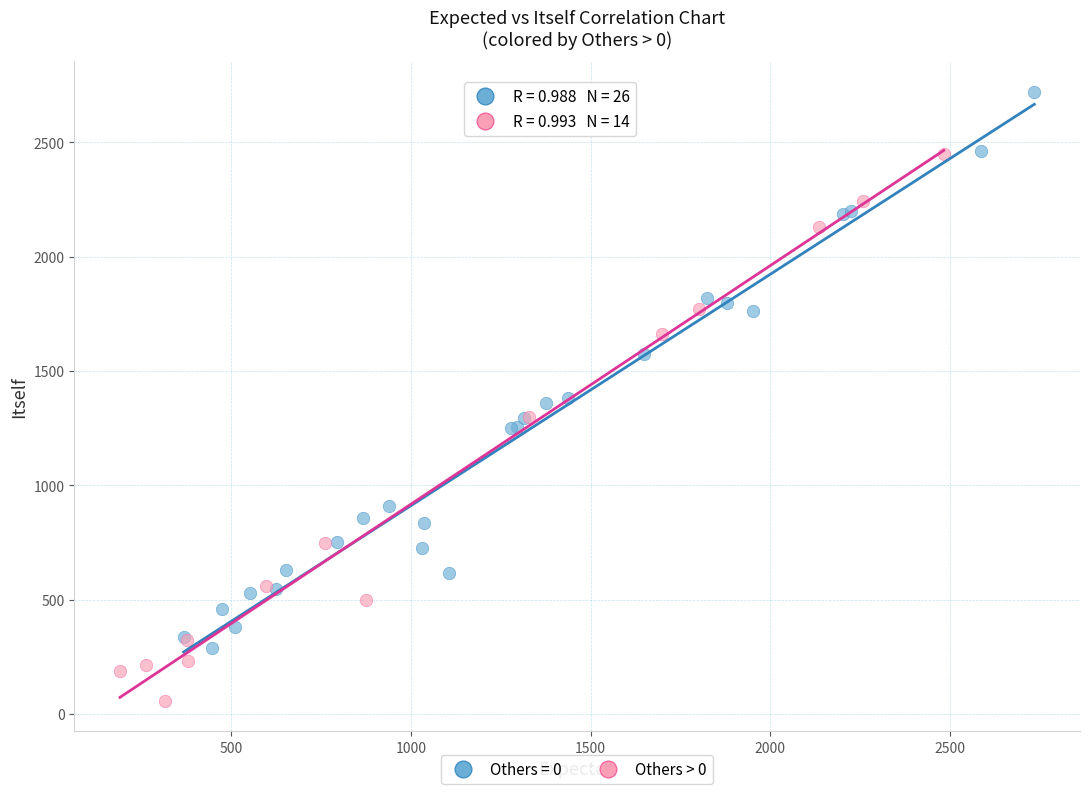

Which series contains the lowest Y value?

Others > 0